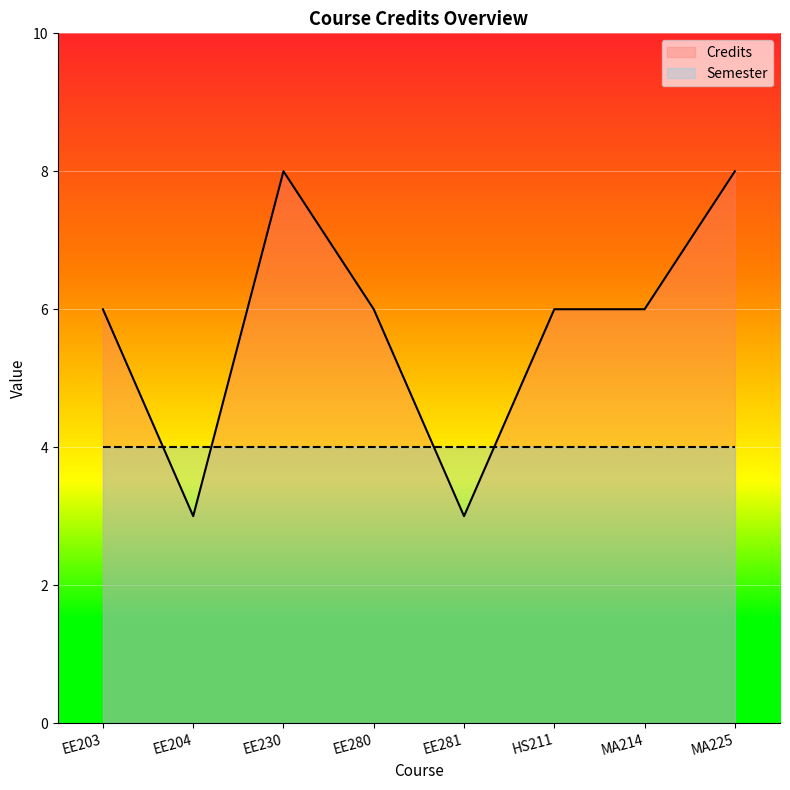

The value at EE203 is 6. True or false?

True